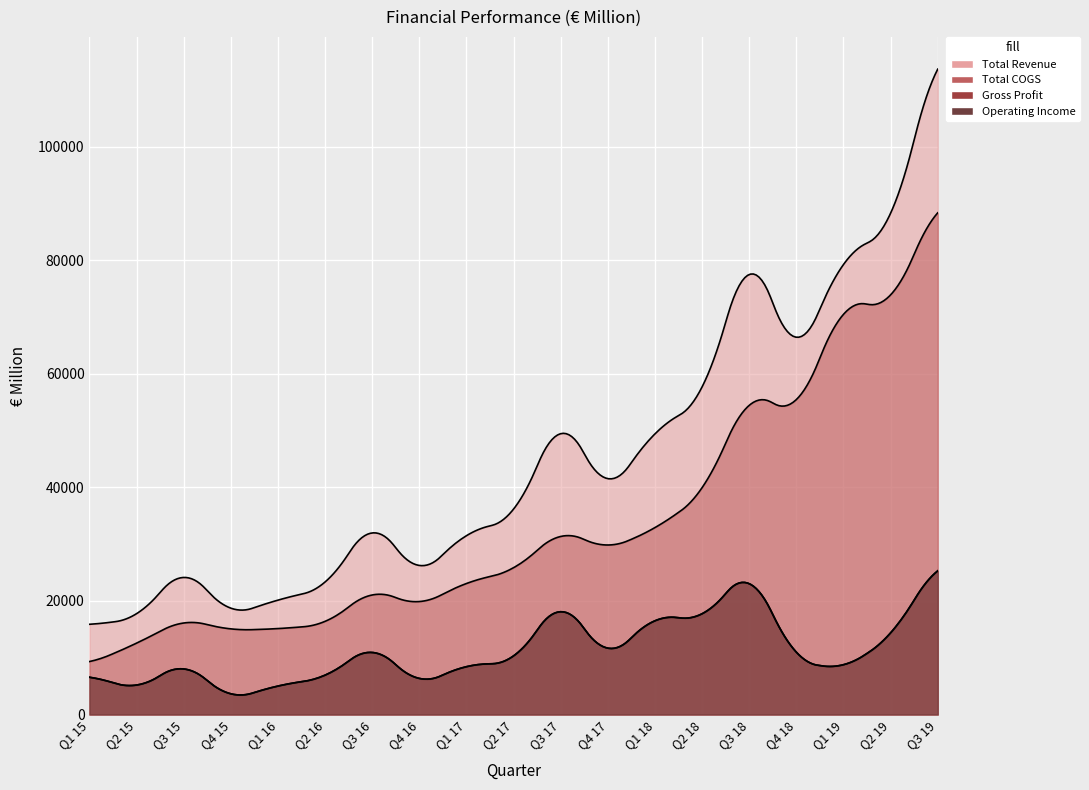

What is the maximum value for Total COGS?

90480